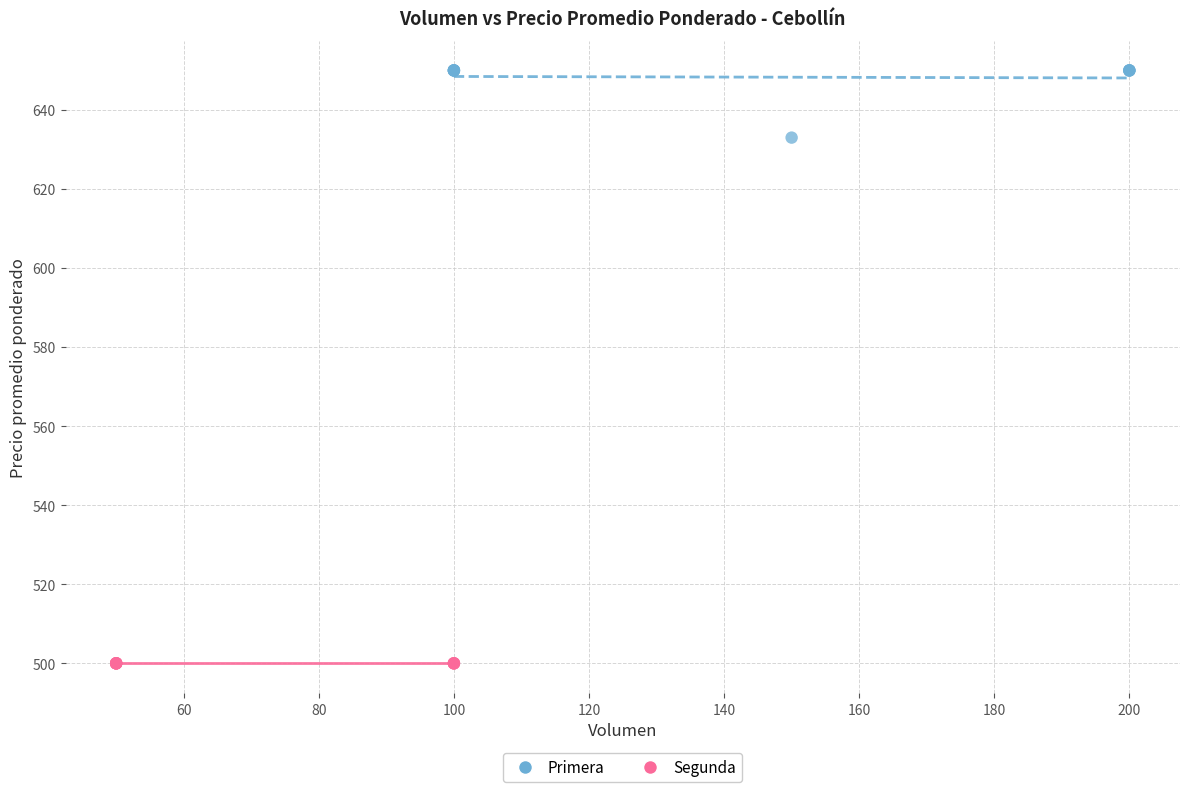

Which series contains the lowest Y value?

Segunda